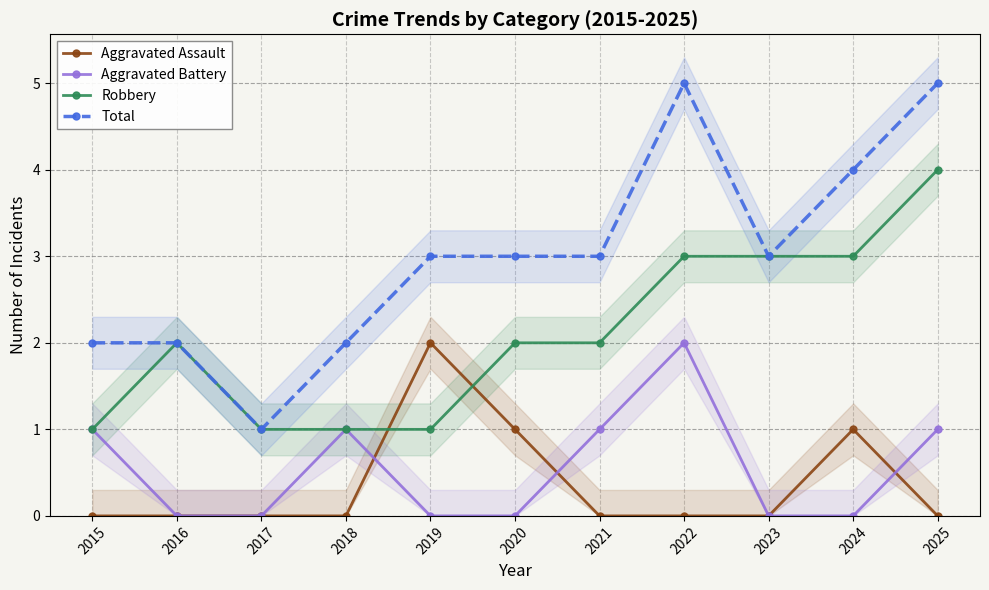

Is it true that Aggravated Battery equals 0 at 2024?

True